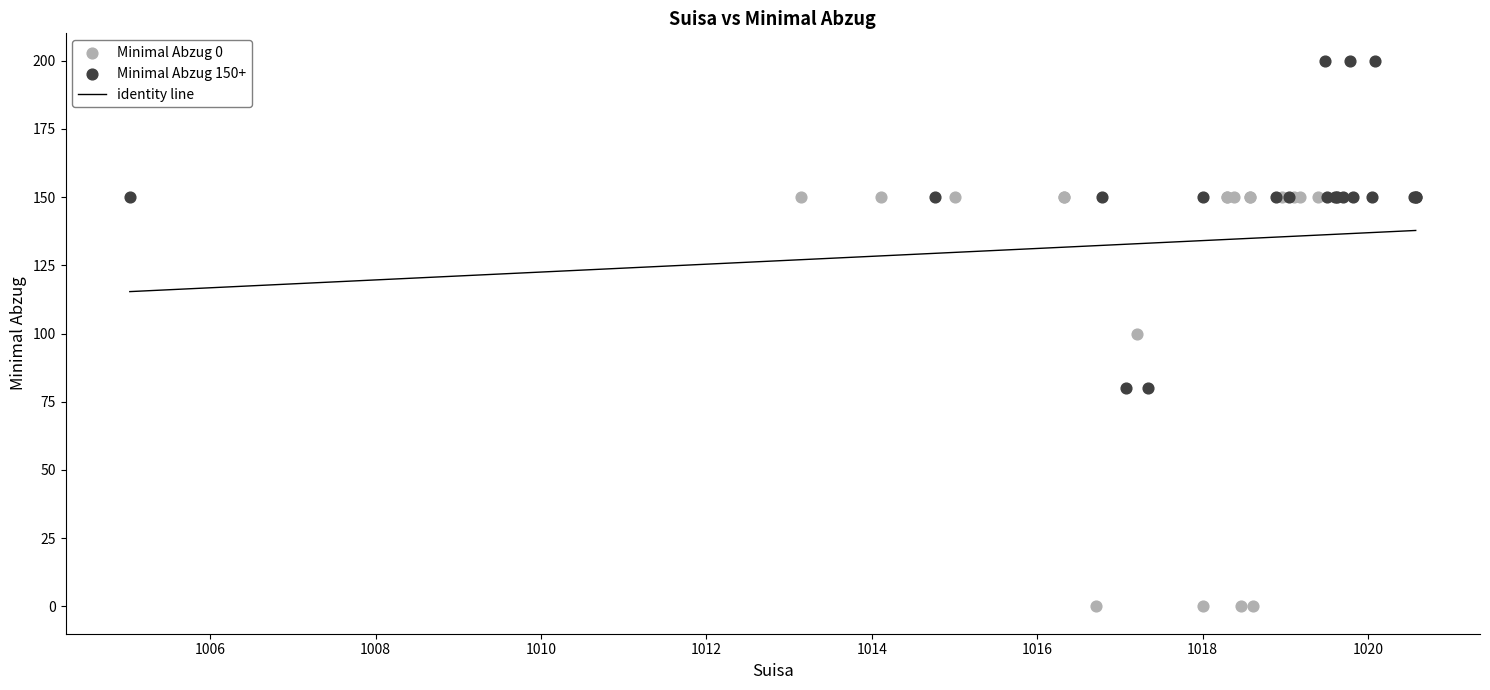

Which series reaches the minimum Y coordinate?

Minimal Abzug 0